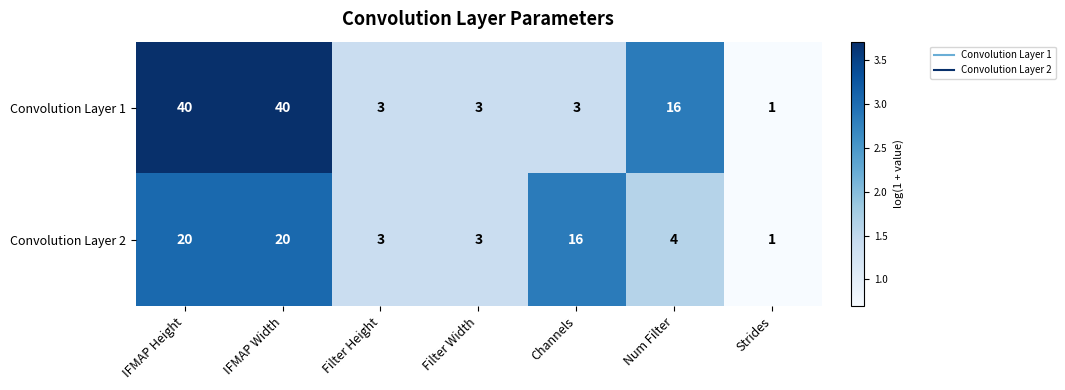

What is the difference between the maximum and minimum values in the Convolution Layer 2 series?

19